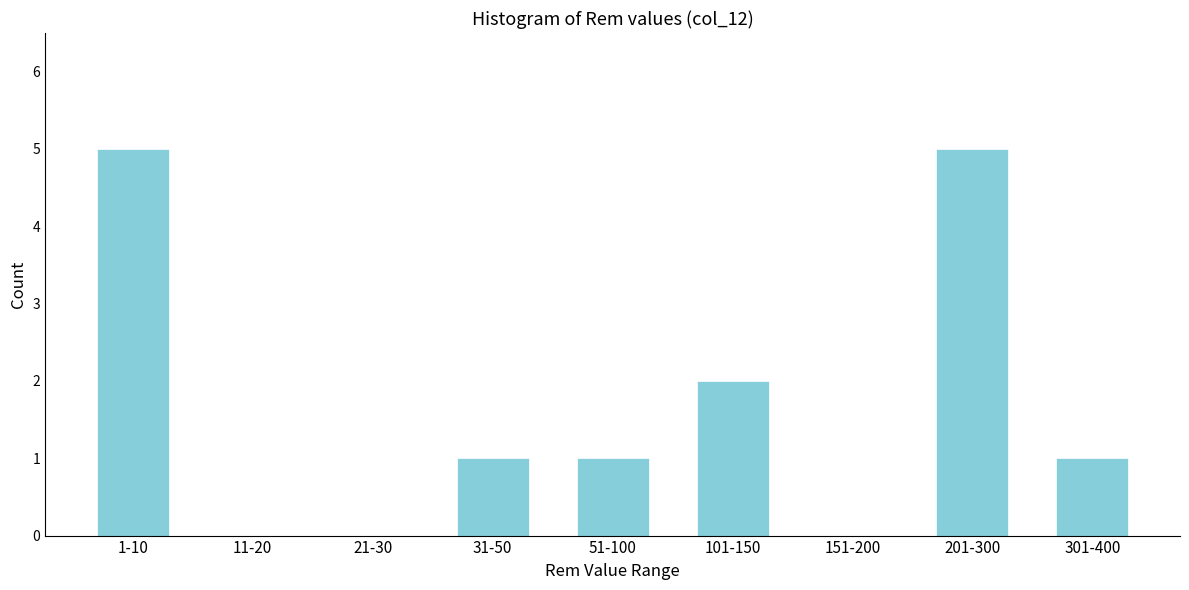

Reading left to right, extract all data points from this chart.

1-10=5	11-20=0	21-30=0	31-50=1	51-100=1	101-150=2	151-200=0	201-300=5	301-400=1